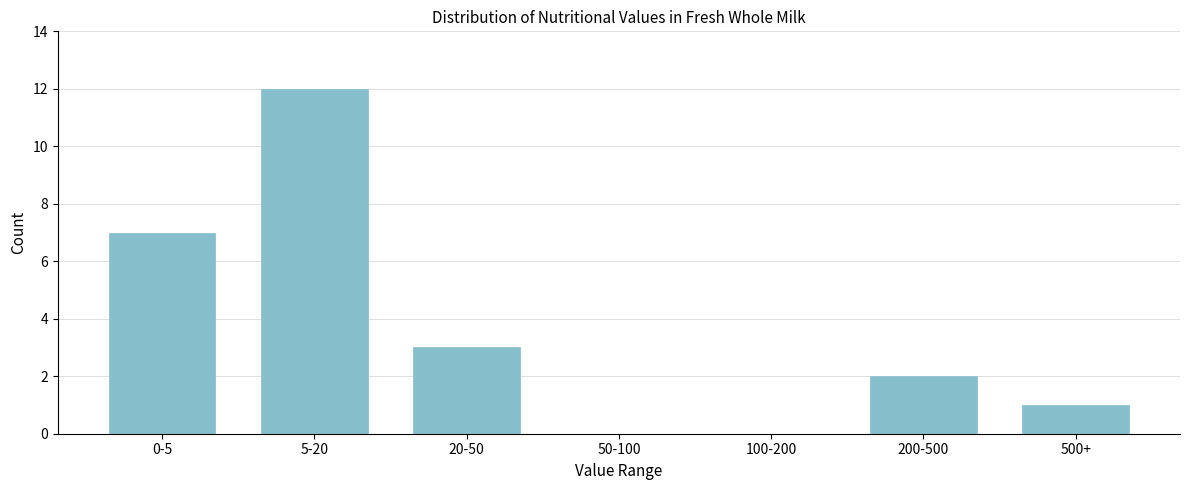

Reading left to right, list all the values displayed in this chart.

0-5=7	5-20=12	20-50=3	50-100=0	100-200=0	200-500=2	500+=1